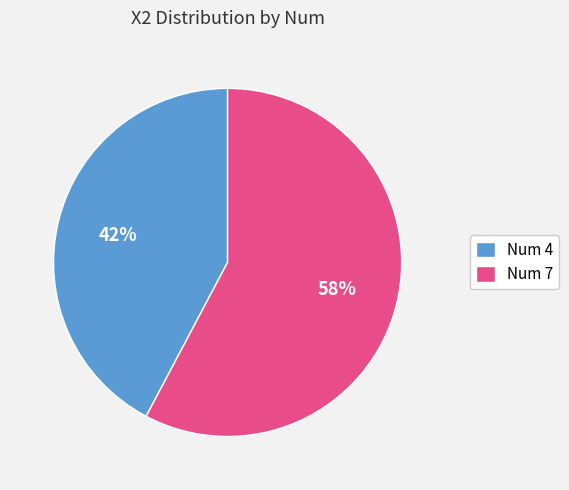

Is it true that Num 4 is 31% of the pie?

False